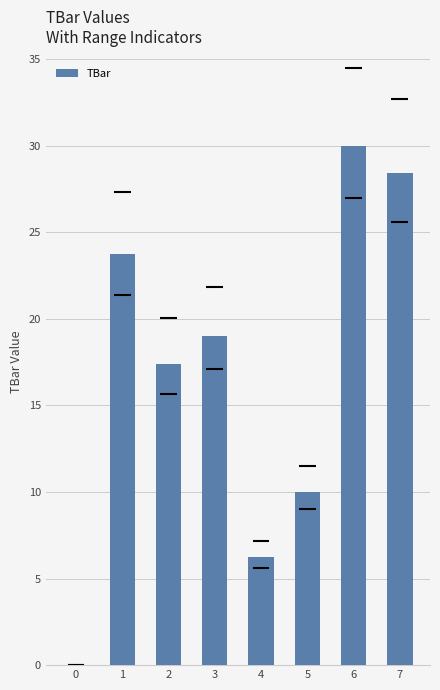

How many values are below 19?

4